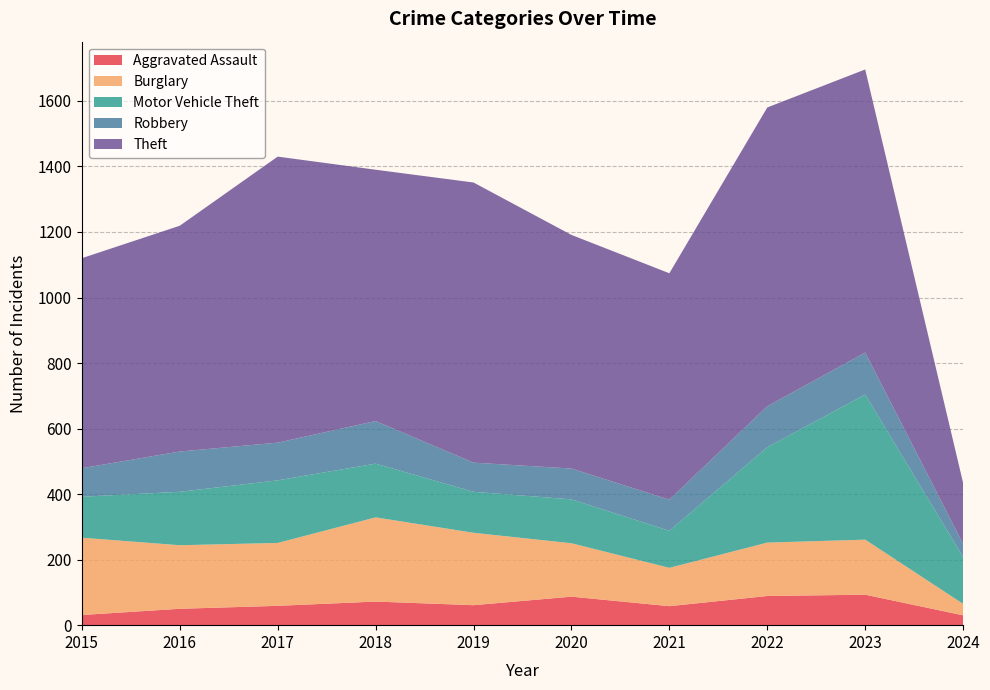

Reading left to right, what are all the values shown in this chart?

Aggravated Assault: 2015=31	2016=50	2017=59	2018=72	2019=61	2020=87	2021=58	2022=89	2023=93	2024=30
Burglary: 2015=236	2016=194	2017=192	2018=257	2019=221	2020=163	2021=117	2022=163	2023=168	2024=35
Motor Vehicle Theft: 2015=125	2016=163	2017=191	2018=164	2019=125	2020=134	2021=113	2022=291	2023=443	2024=143
Robbery: 2015=87	2016=123	2017=115	2018=130	2019=89	2020=94	2021=95	2022=125	2023=128	2024=40
Theft: 2015=641	2016=689	2017=873	2018=767	2019=855	2020=713	2021=691	2022=912	2023=864	2024=186